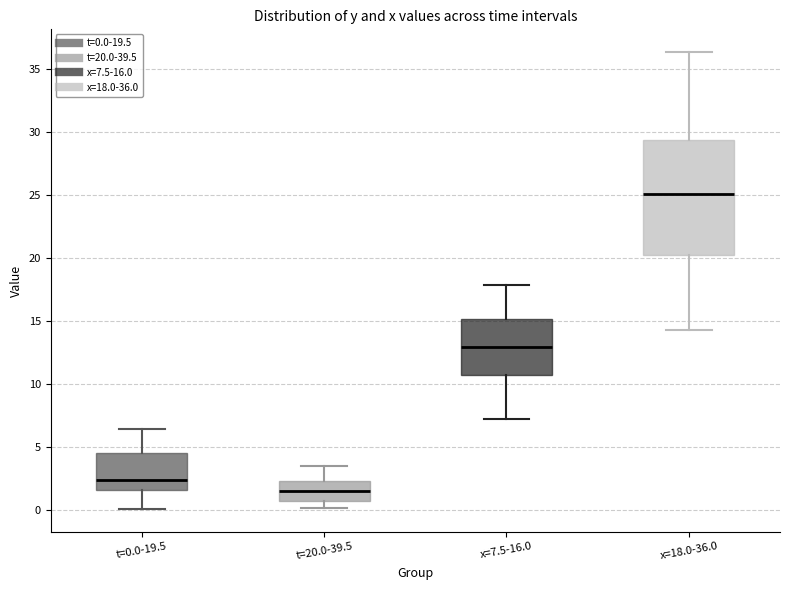

Which box's median line is the highest?

x=18.0-36.0